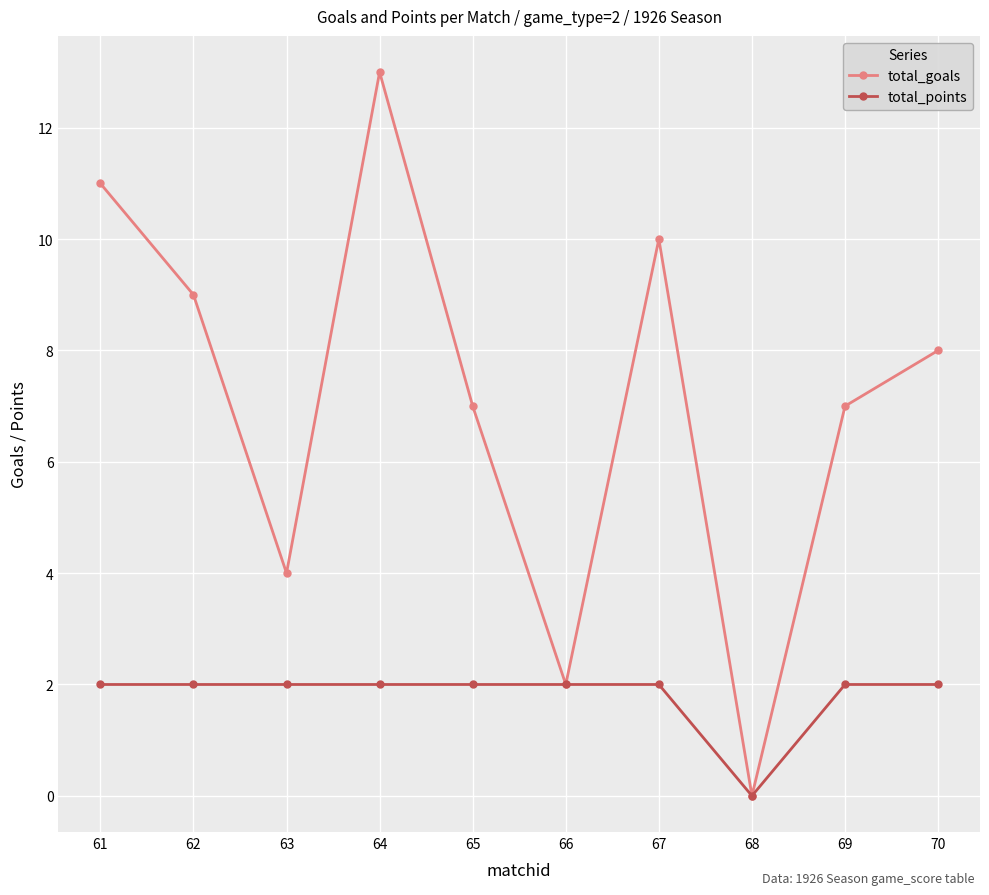

True or false: total_goals has more than 1 points higher than both neighbors.

True